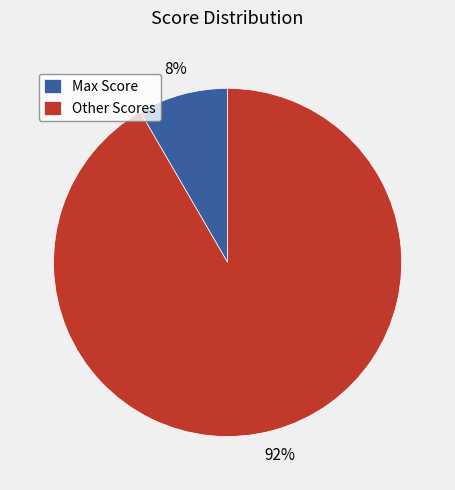

To the nearest percent, what portion does Other Scores represent?

92%